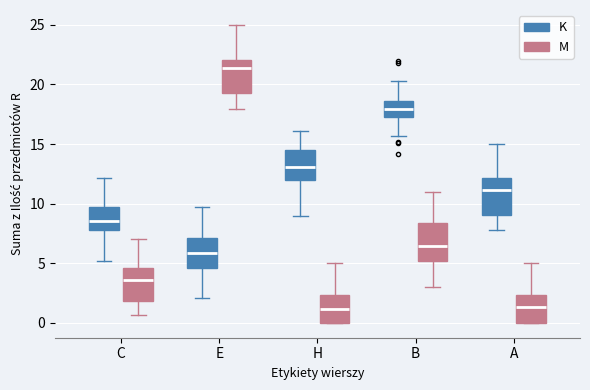

Reading left to right, transcribe this box plot: for each box, give where its median line is, the range the box spans, and where its two whiskers end, as read against the y-axis. The values are not printed on the chart, so give them approximately, as read against the axis.

C (K): median 8.5, box 8.0 to 9.5, whiskers 5.0 to 12.0
C (M): median 3.5, box 2.0 to 4.5, whiskers 0.5 to 7.0
E (K): median 6.0, box 4.5 to 7.0, whiskers 2.0 to 9.5
E (M): median 21.5, box 19.5 to 22.0, whiskers 18.0 to 25.0
H (K): median 13.0, box 12.0 to 14.5, whiskers 9.0 to 16.0
H (M): median 1.0, box 0.0 to 2.5, whiskers 0.0 to 5.0
B (K): median 18.0, box 17.0 to 18.5, whiskers 15.5 to 20.5
B (M): median 6.5, box 5.0 to 8.5, whiskers 3.0 to 11.0
A (K): median 11.0, box 9.0 to 12.0, whiskers 8.0 to 15.0
A (M): median 1.5, box 0.0 to 2.5, whiskers 0.0 to 5.0